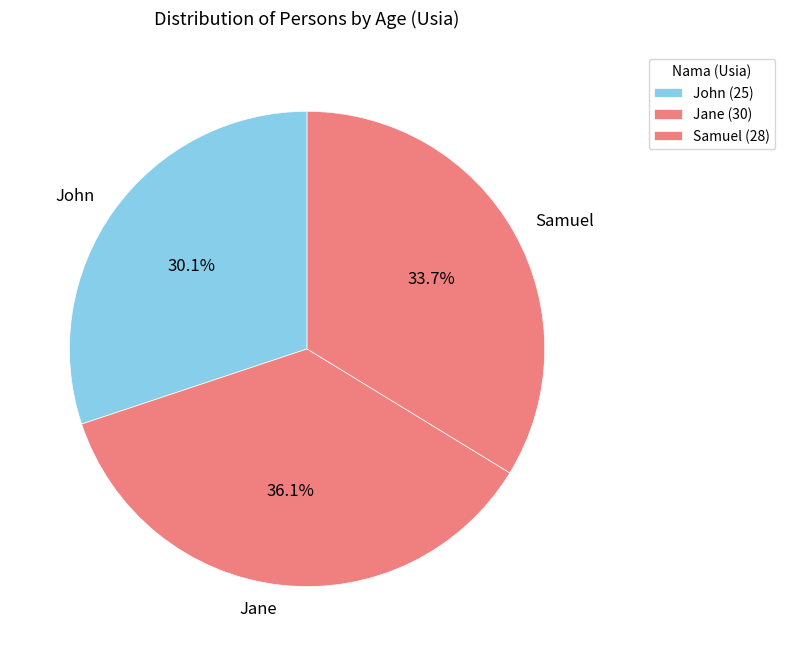

Does John account for over 50% of the chart?

No